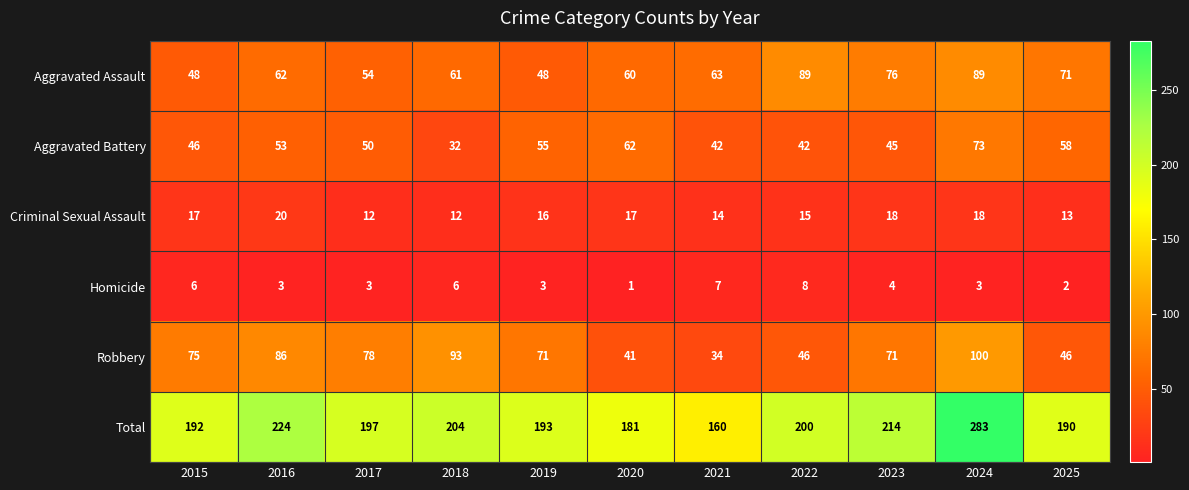

At which label is Aggravated Battery closest to 52?

2016